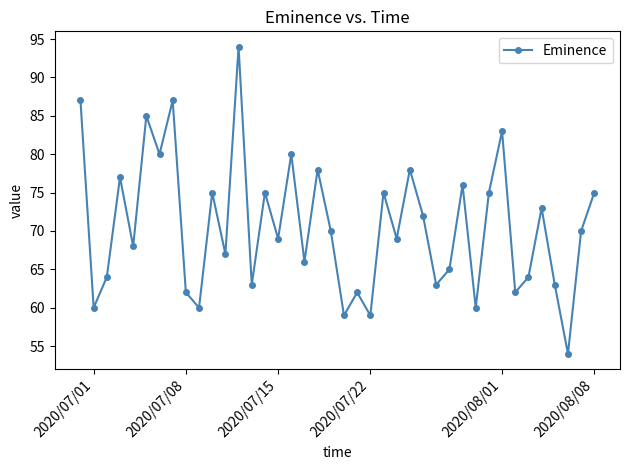

What is the sum of all values?

2824